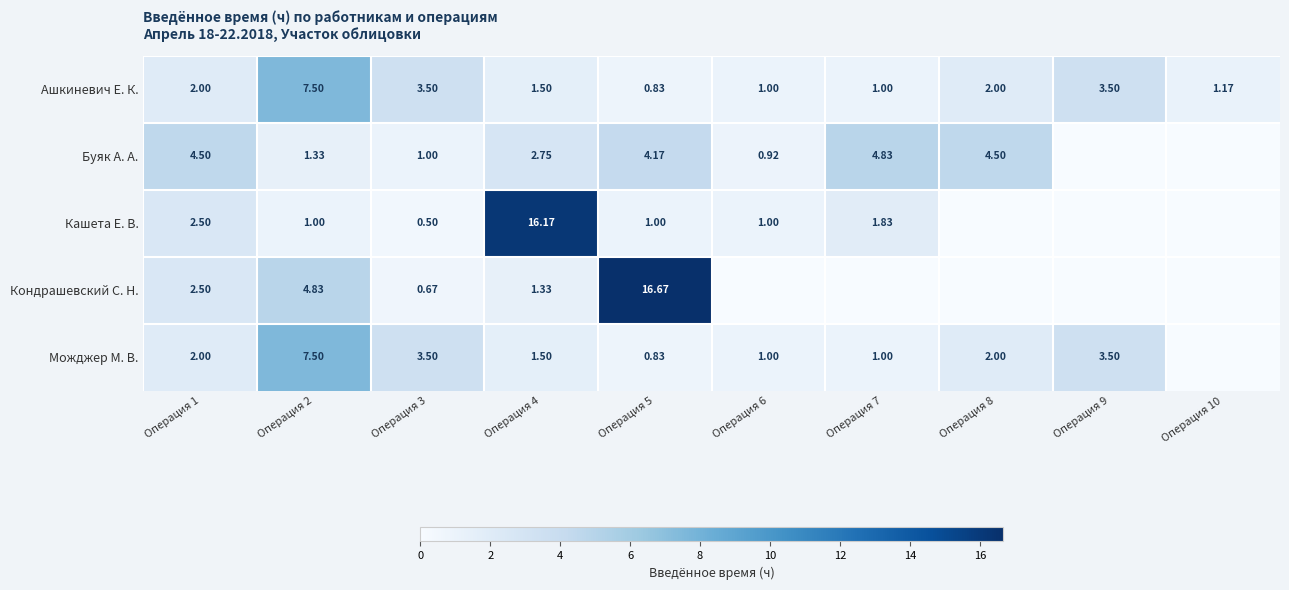

How many data points does each series have?

10